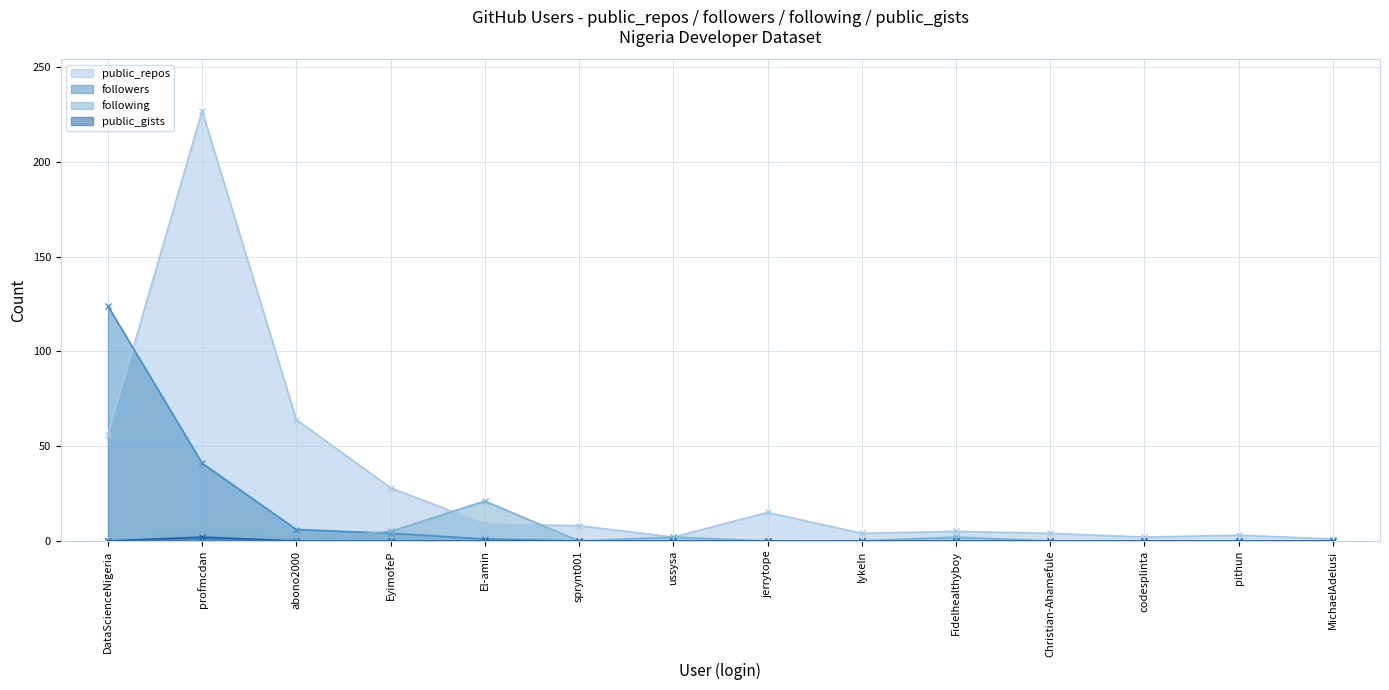

List the series in order of their peak value, highest first.

public_repos, followers, following, public_gists